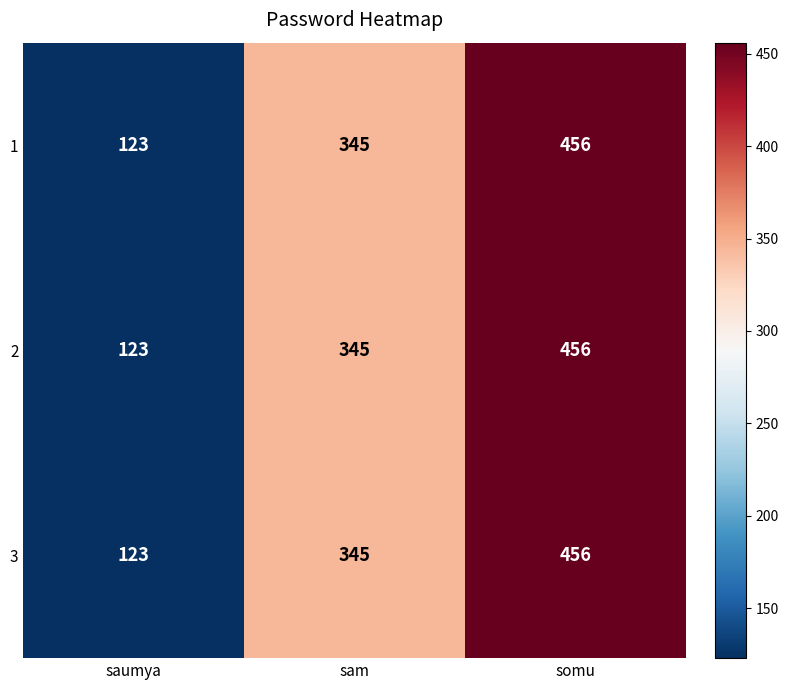

What is the total value across all series at somu?

1368